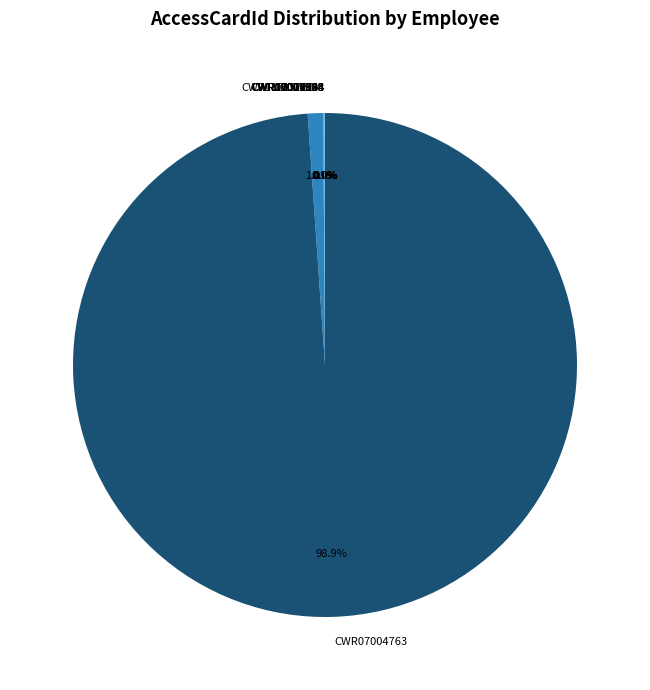

Which slice represents more than half of the pie?

CWR07004763